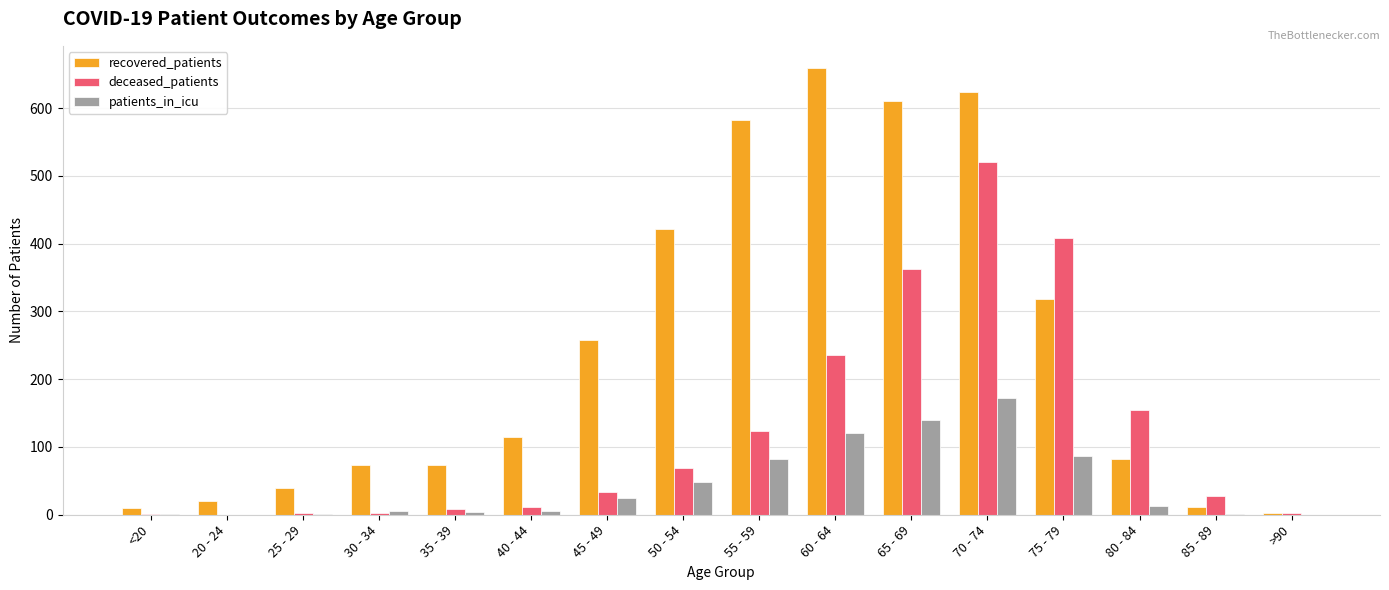

At which category does the chart reach its peak across all series?

60 - 64